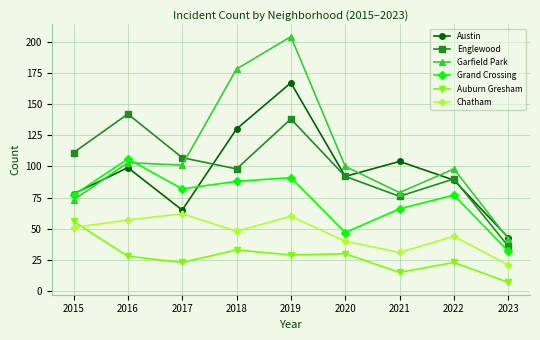

Where is the first local maximum for Chatham?

2017